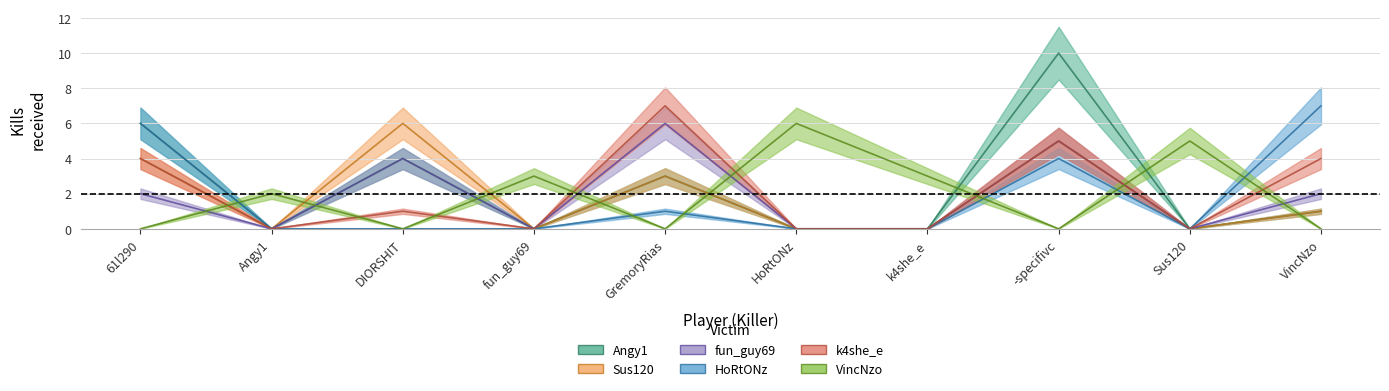

Where is k4she_e nearest to the value 3?

61l290